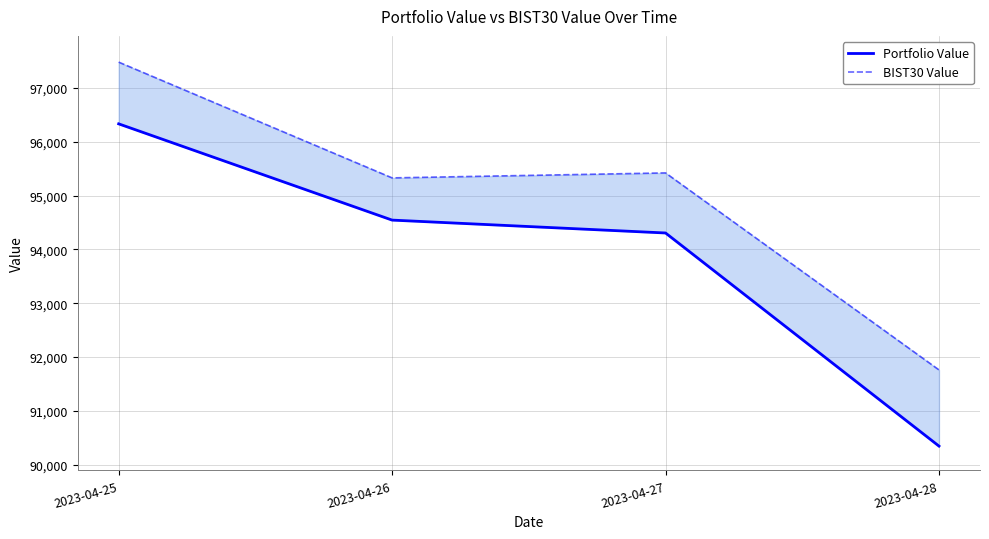

At how many categories does at least one series exceed 92490?

3